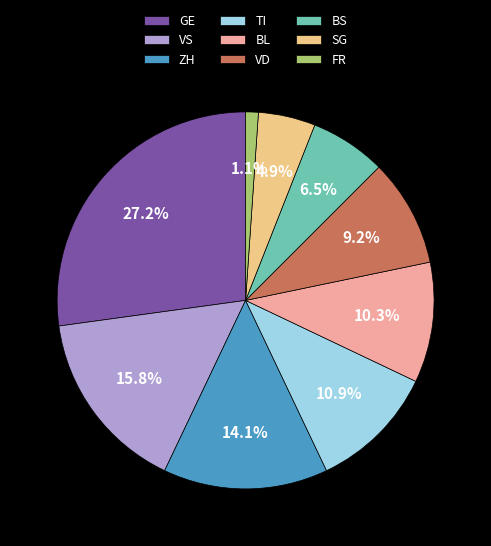

Between ZH and VD, which is larger?

ZH